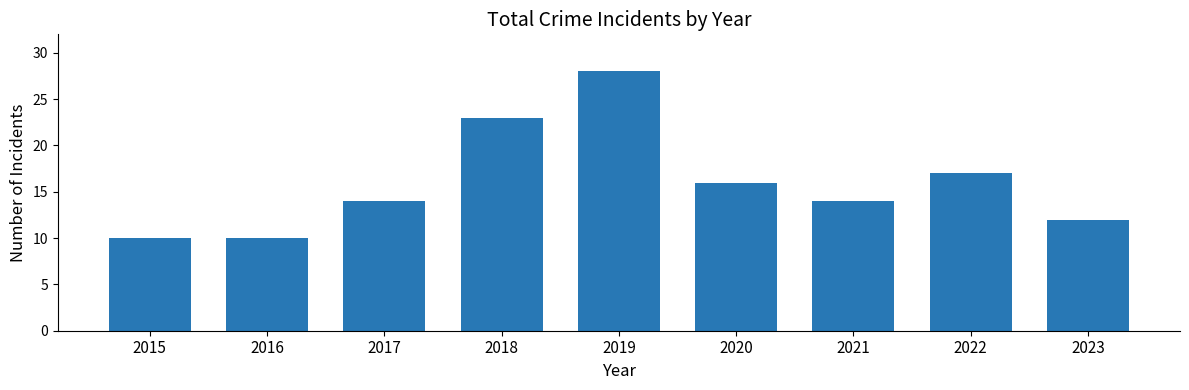

What is the average value?

16